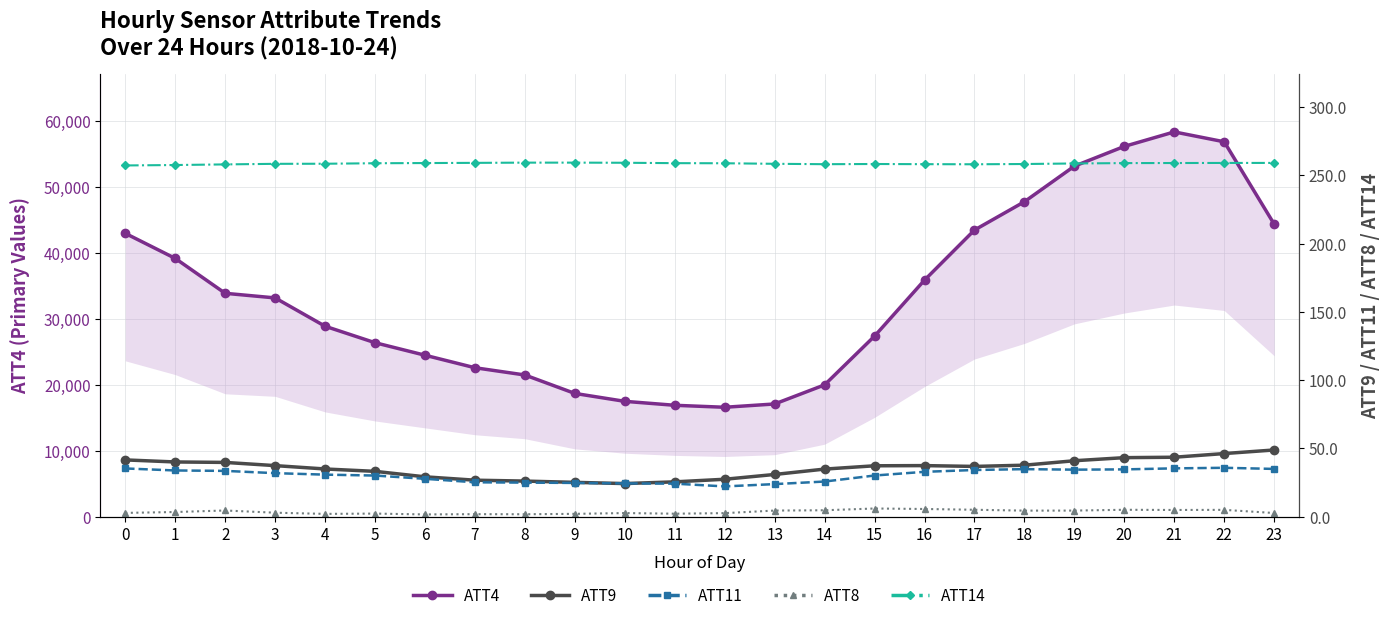

Read the ATT4 value at 23.

44400